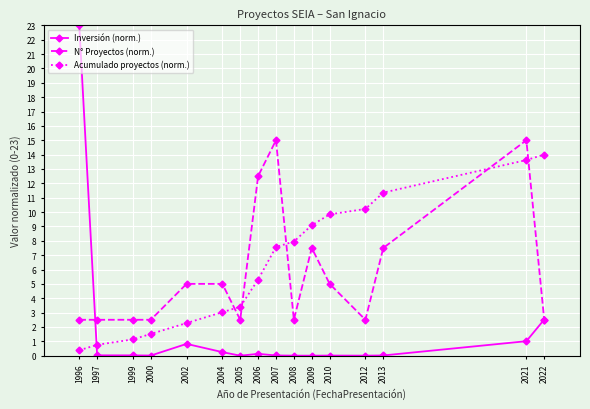

How many series are shown in this chart?

3